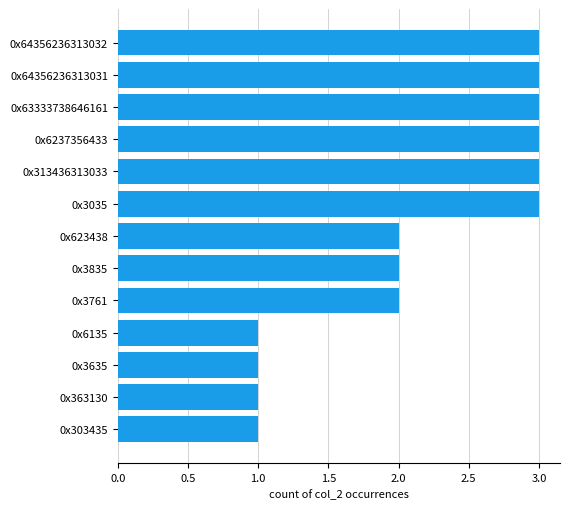

What is the difference between the second highest and second lowest values?

2